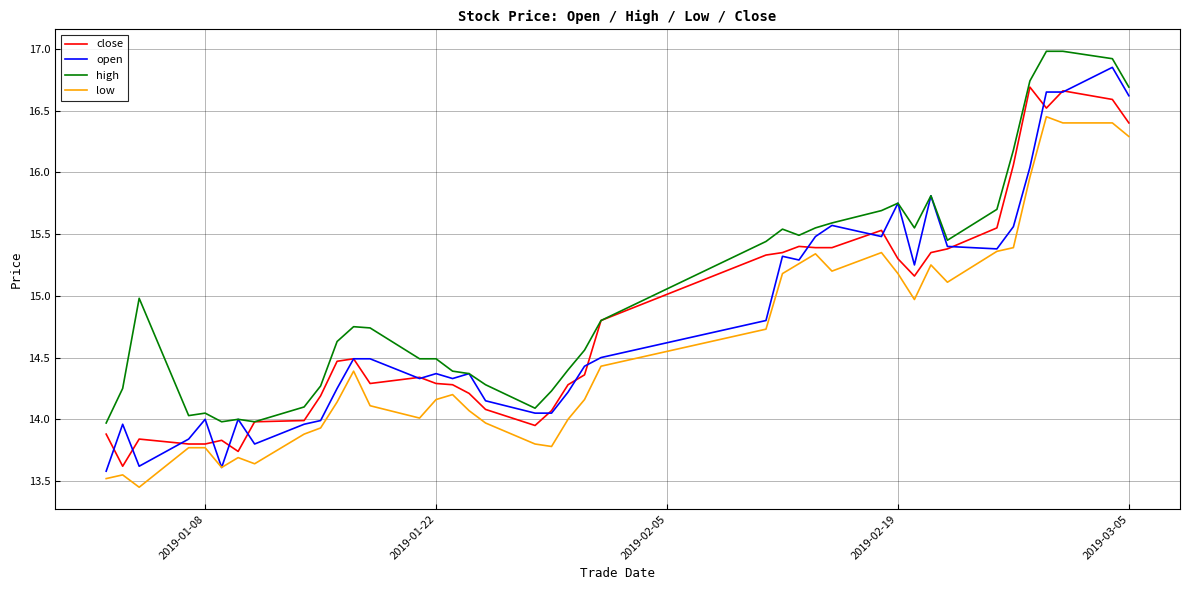

Which series has the widest spread of values?

open